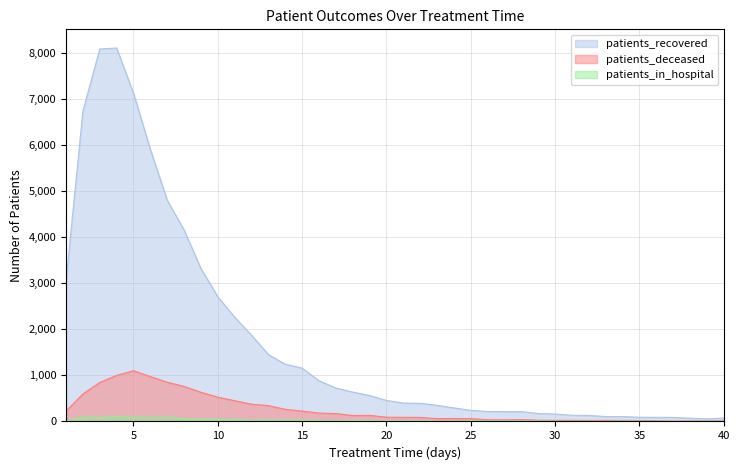

What is the difference between the second highest and second lowest values in the patients_deceased series?

991